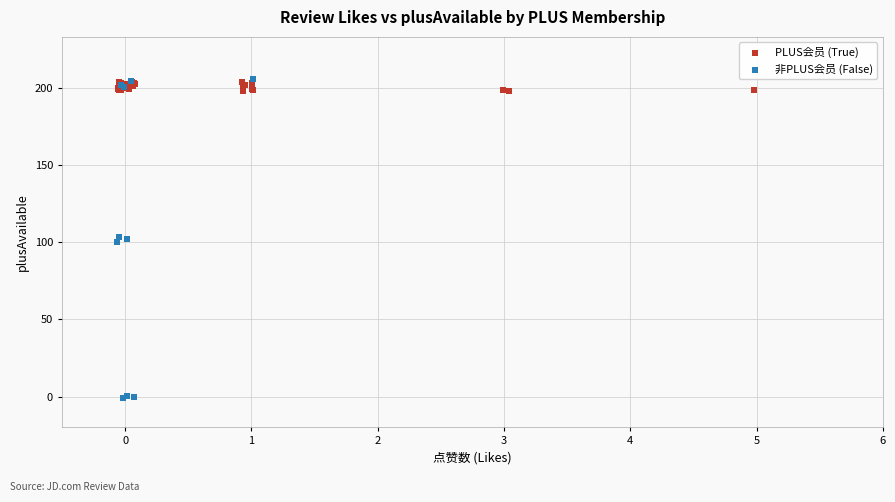

Which series has the widest spread of Y values?

非PLUS会员 (False)